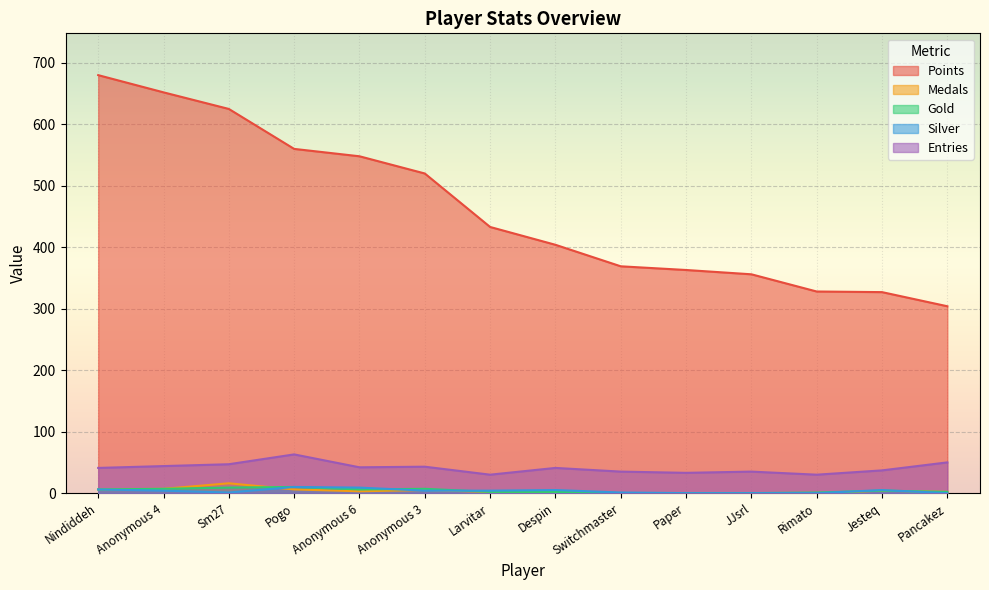

Count the number of categories in the chart.

14